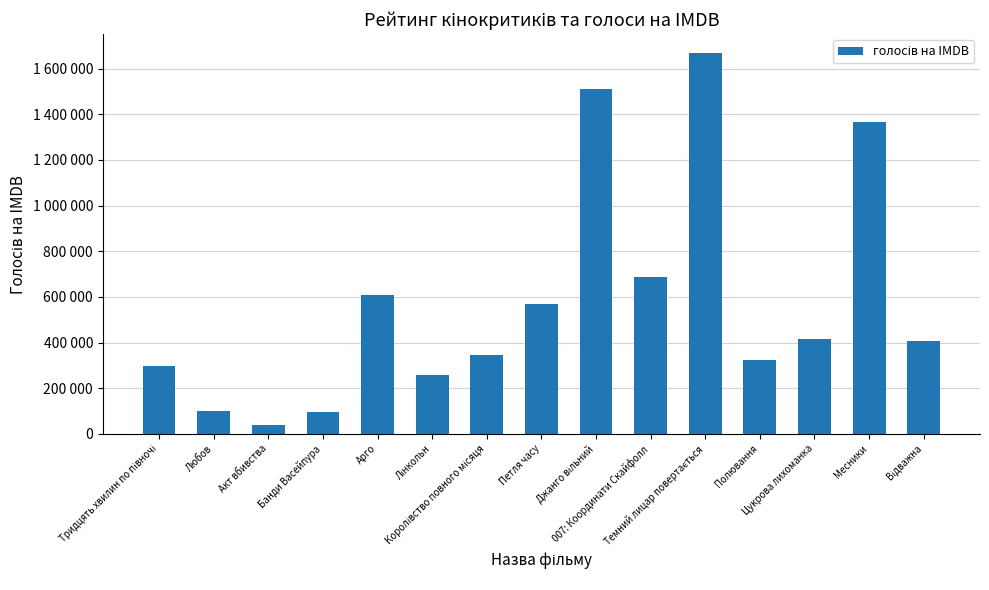

What is the ratio of the value at Месники to the value at Королівство повного місяця?

3.9